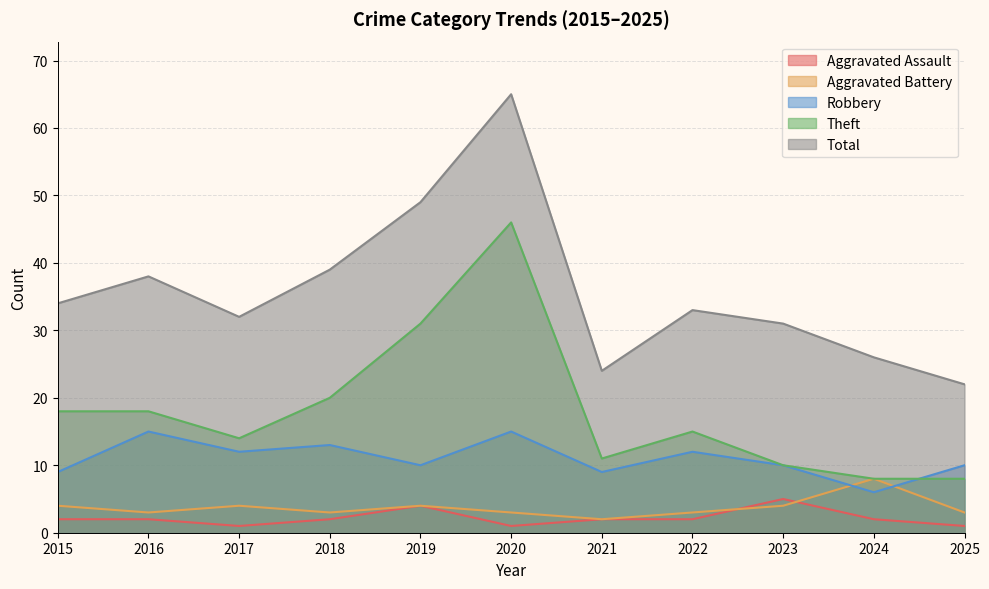

How many values in the Theft series are below 15?

5